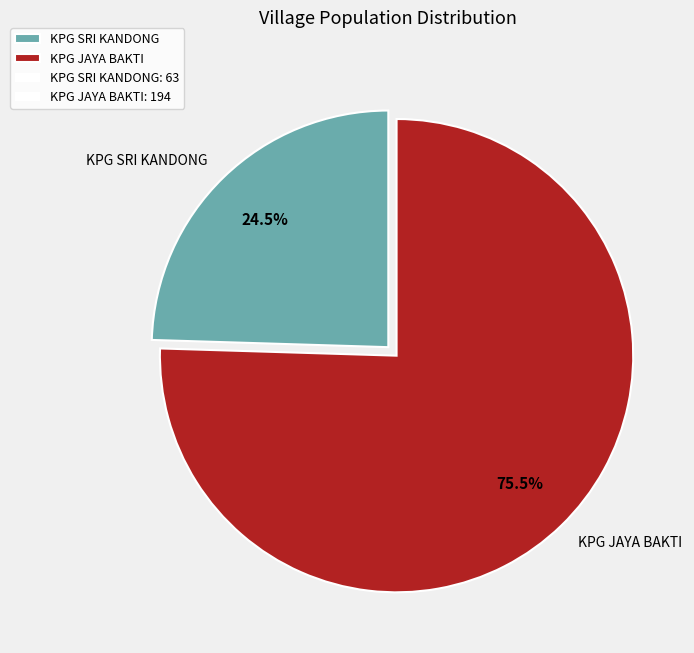

Between KPG JAYA BAKTI and KPG SRI KANDONG, which is larger?

KPG JAYA BAKTI